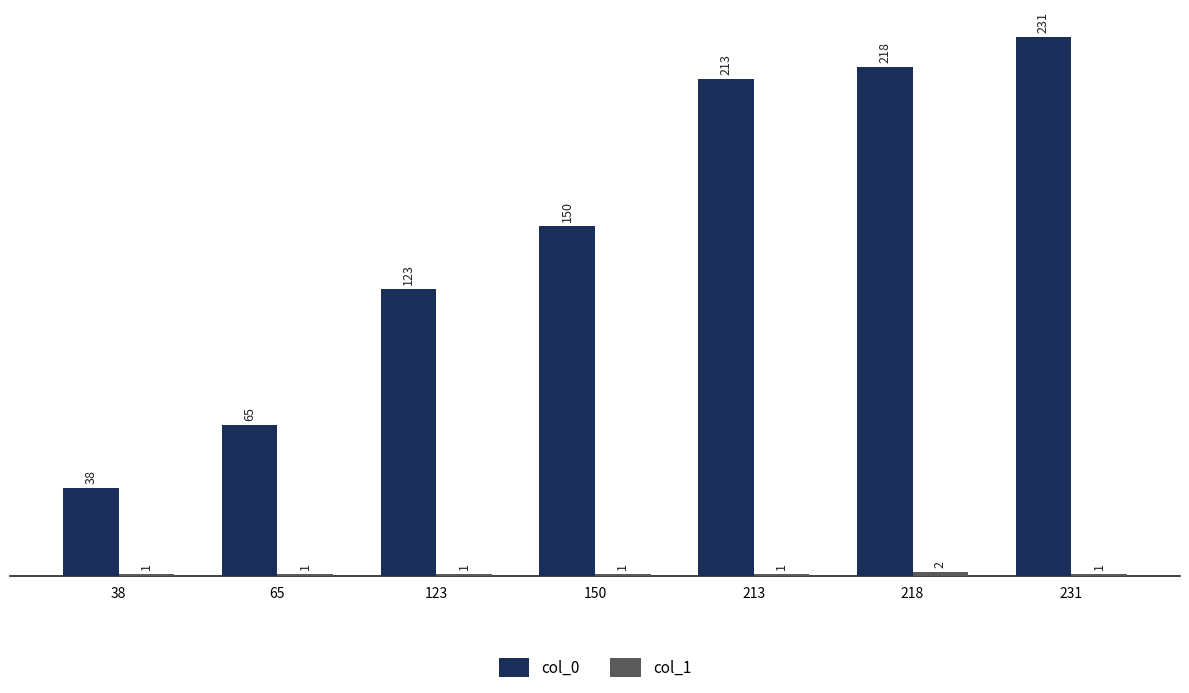

Is it true that col_0 equals 321 at 218?

False